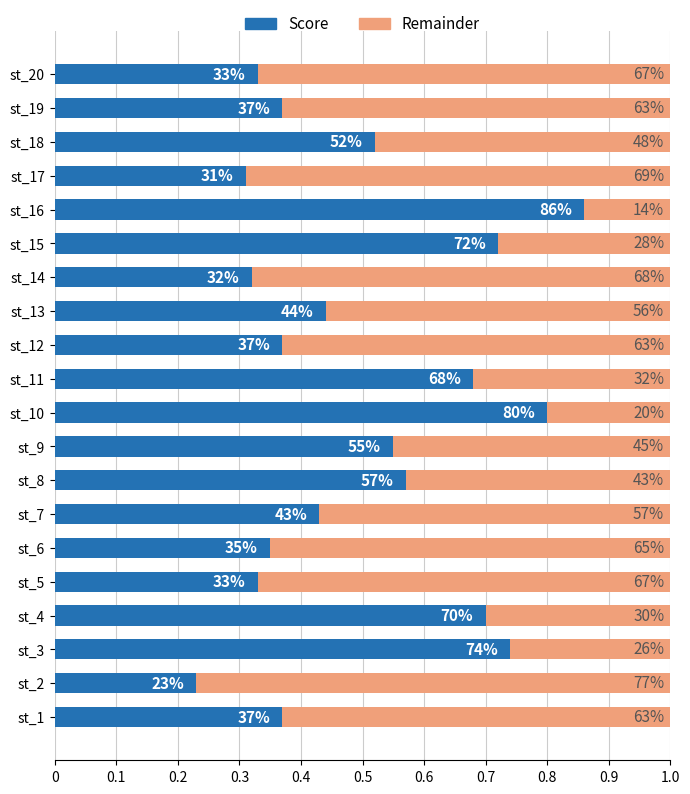

What are all the series names shown in the legend?

Score, Remainder